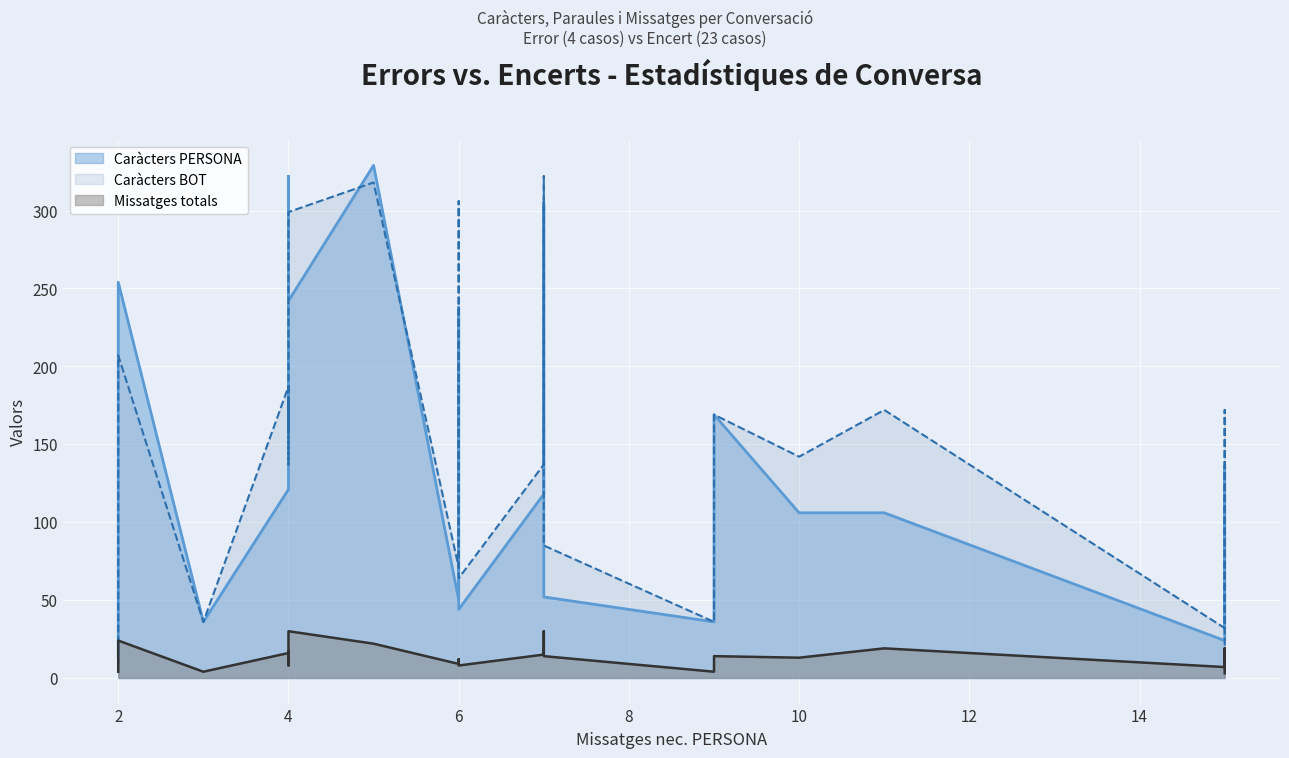

At 6, list the series in order from smallest to largest.

Missatges totals, Caràcters PERSONA, Caràcters BOT